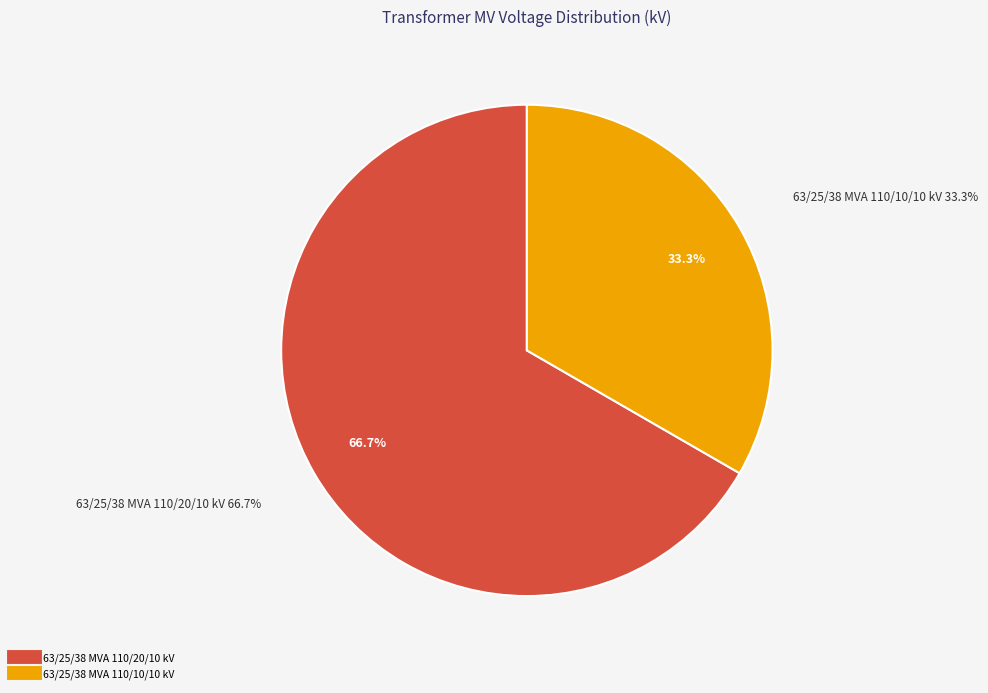

Between 63/25/38 MVA 110/20/10 kV and 63/25/38 MVA 110/10/10 kV, which is larger?

63/25/38 MVA 110/20/10 kV